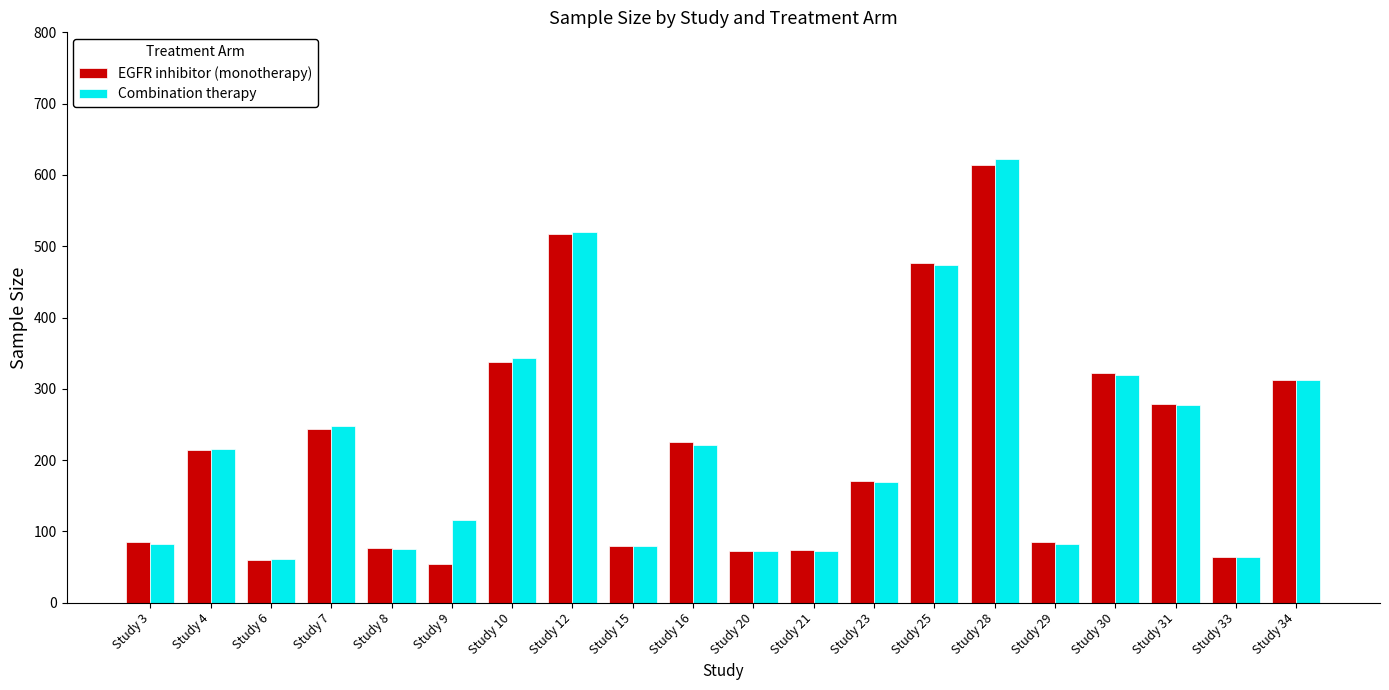

Rank the series at Study 9 from lowest to highest value.

EGFR inhibitor (monotherapy), Combination therapy